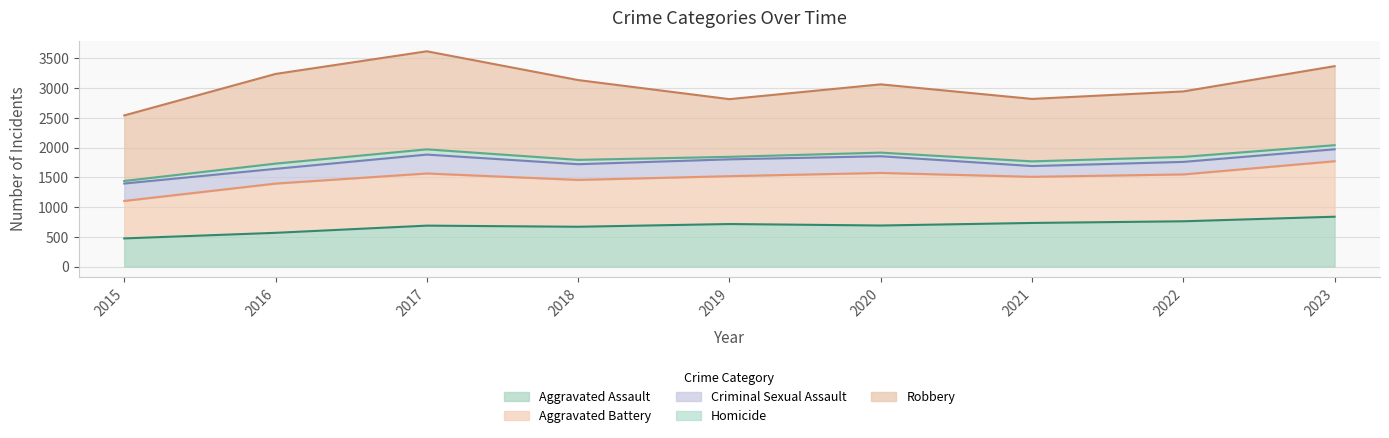

How many values in the Robbery series are below 1148?

4